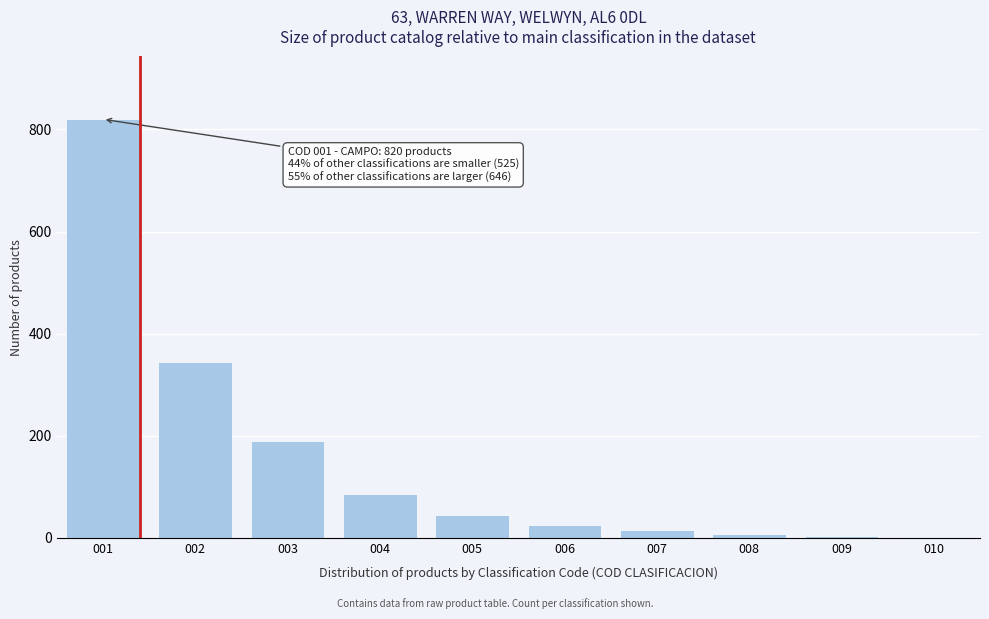

What is the maximum value shown in the chart?

820